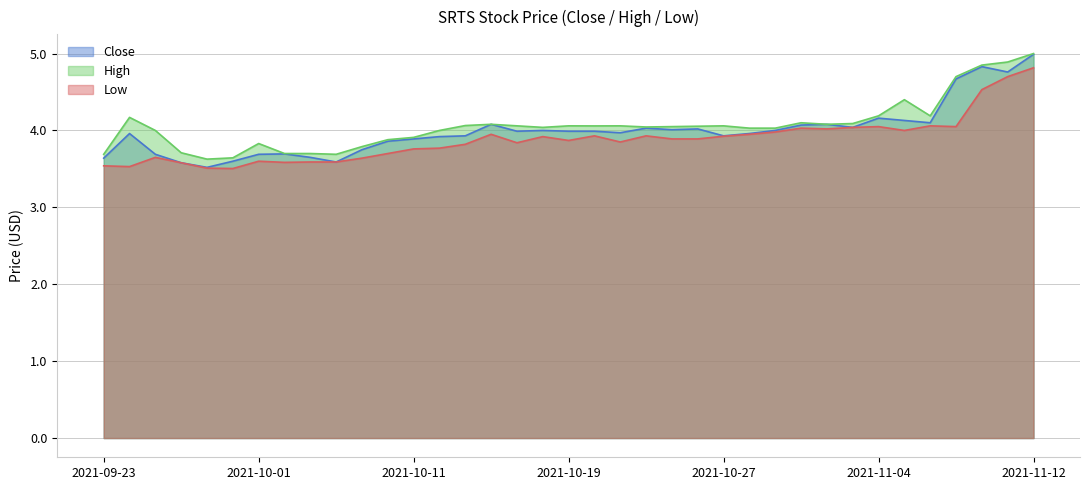

Reading left to right, what are all the values shown in this chart?

Close: 3.6	4.0	3.7	3.6	3.5	3.6	3.7	3.7	3.7	3.6	3.8	3.9	3.9	3.9	3.9	4.1	4.0	4.0	4.0	4.0	4.0	4.0	4.0	4.0	3.9	4.0	4.0	4.1	4.1	4.0	4.2	4.1	4.1	4.7	4.8	4.8	5.0
High: 3.7	4.2	4.0	3.7	3.6	3.6	3.8	3.7	3.7	3.7	3.8	3.9	3.9	4.0	4.1	4.1	4.1	4.0	4.1	4.1	4.1	4.0	4.1	4.1	4.1	4.0	4.0	4.1	4.1	4.1	4.2	4.4	4.2	4.7	4.8	4.9	5.0
Low: 3.5	3.5	3.7	3.6	3.5	3.5	3.6	3.6	3.6	3.6	3.6	3.7	3.8	3.8	3.8	4.0	3.8	3.9	3.9	3.9	3.8	3.9	3.9	3.9	3.9	4.0	4.0	4.0	4.0	4.0	4.1	4.0	4.1	4.1	4.5	4.7	4.8